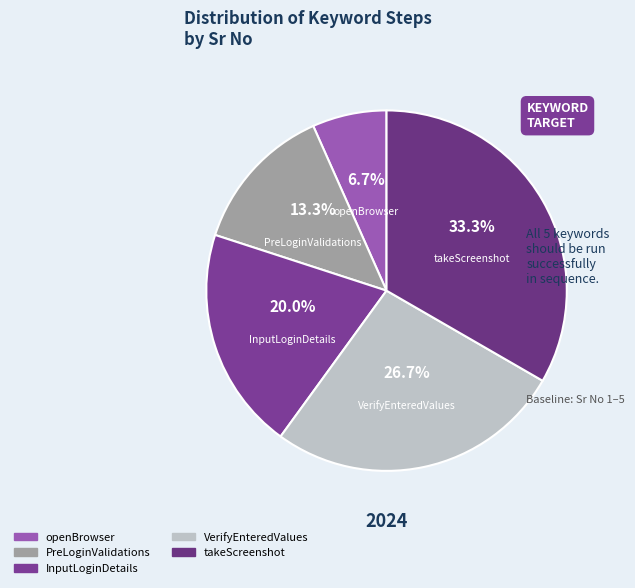

Which slice is the largest?

takeScreenshot